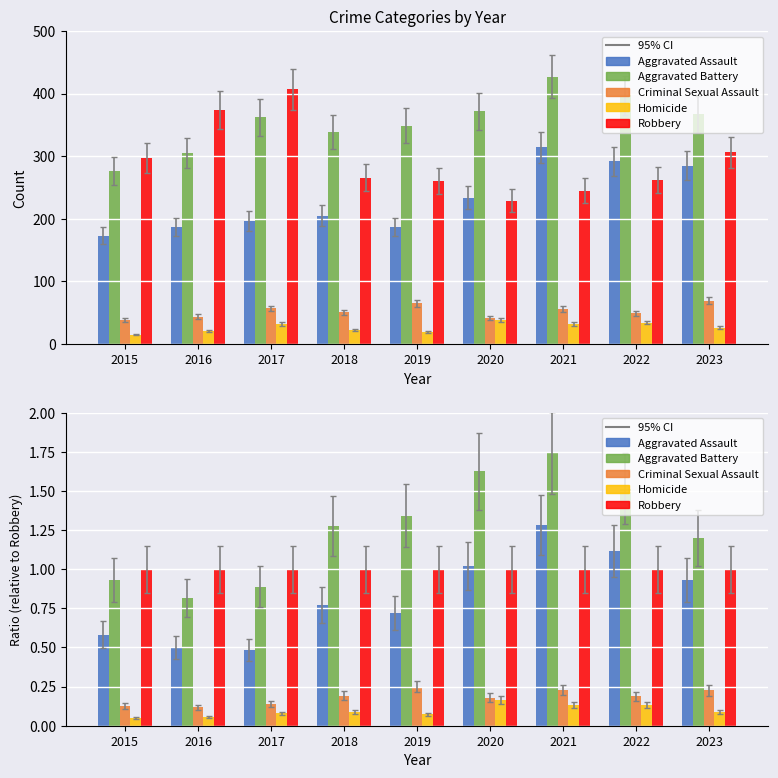

Which series has the largest total across all categories?

Aggravated Battery